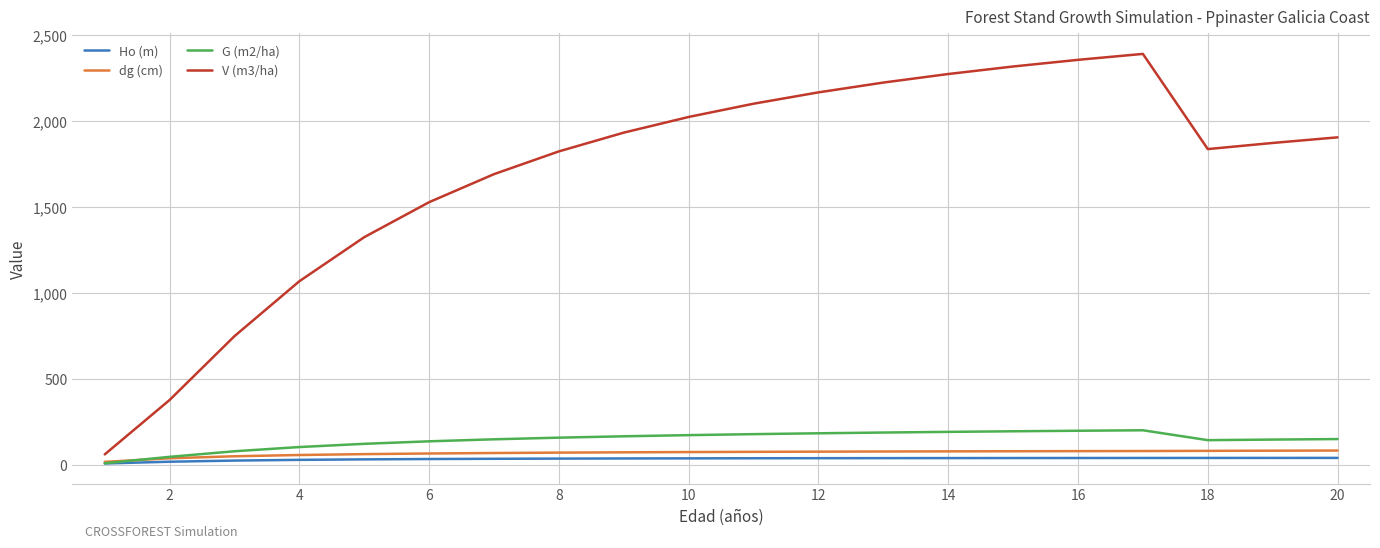

Which series has the largest total across all categories?

V (m3/ha)